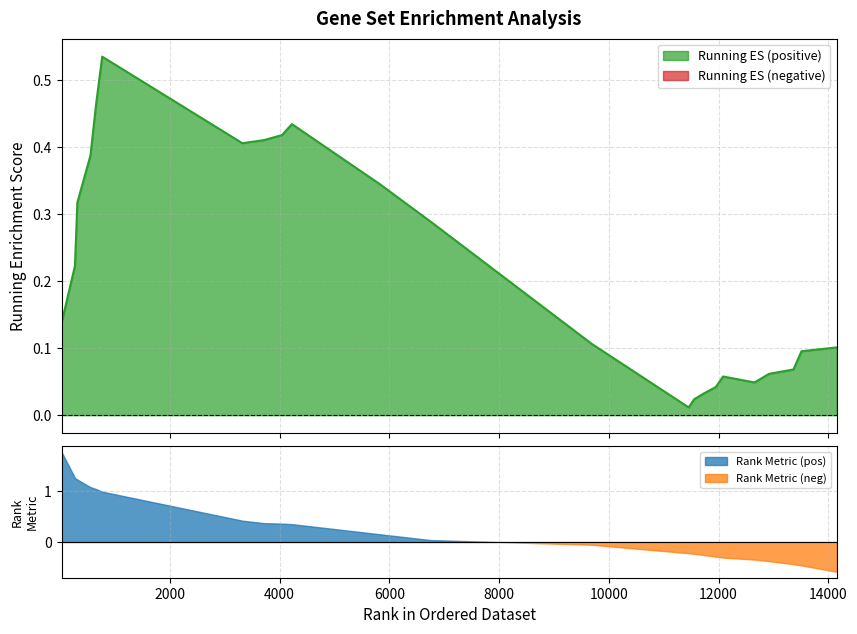

What is the greatest value displayed?

0.5